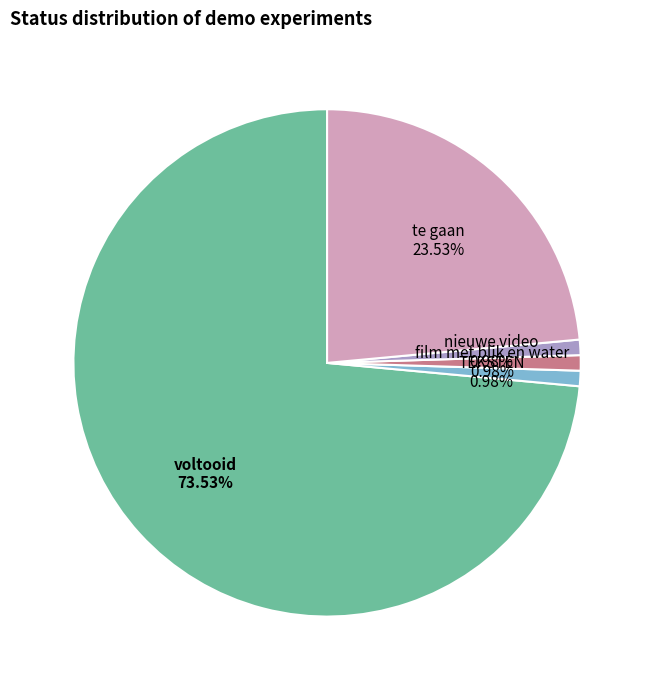

To the nearest percent, what is the difference between the largest and smallest slice percentages?

73%